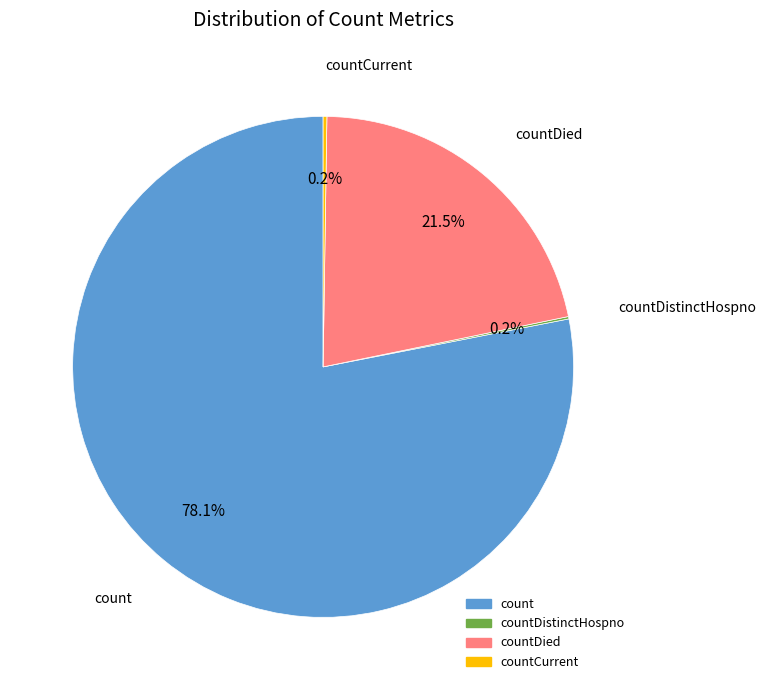

Is there a majority slice in this chart?

Yes